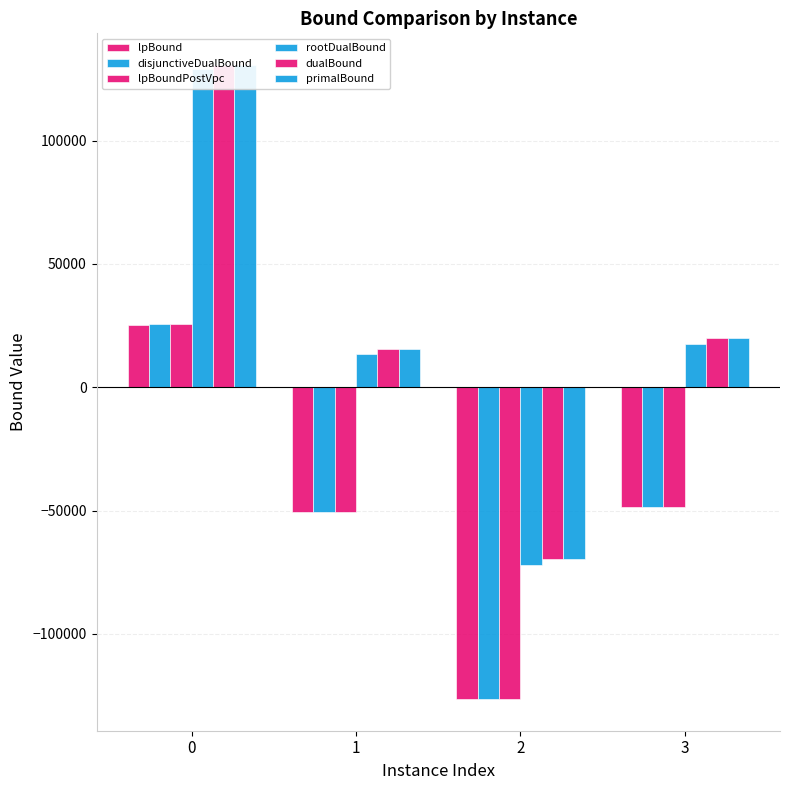

How many bars are there in total?

24